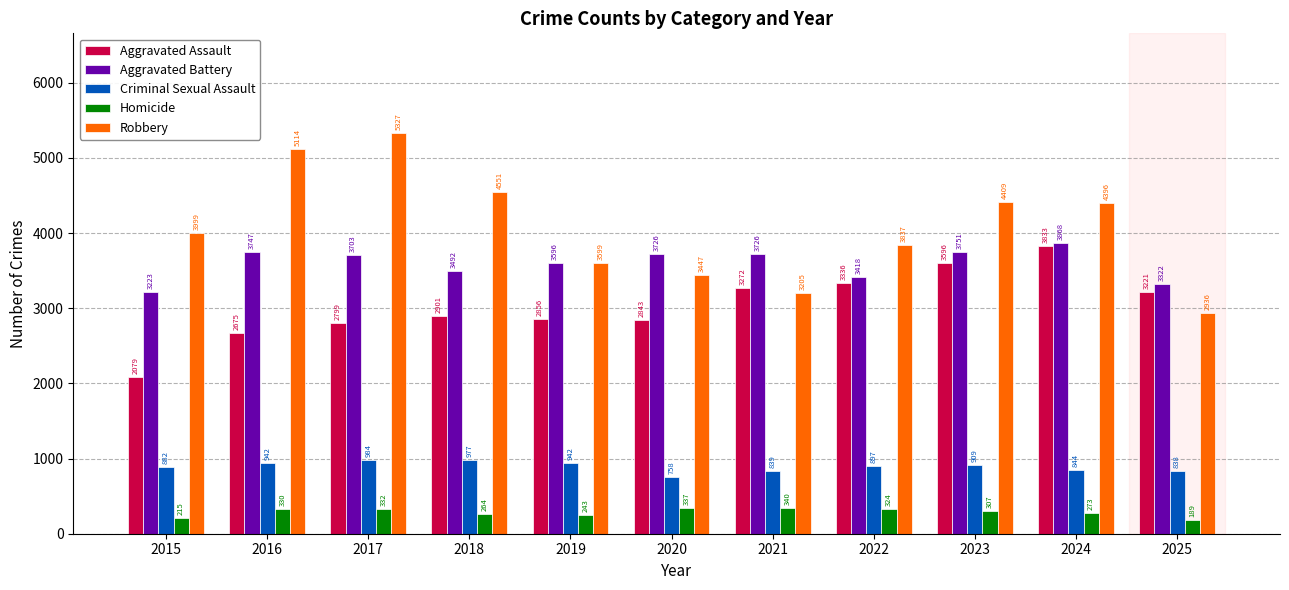

The Criminal Sexual Assault series shows 610 at 2019. True or false?

False